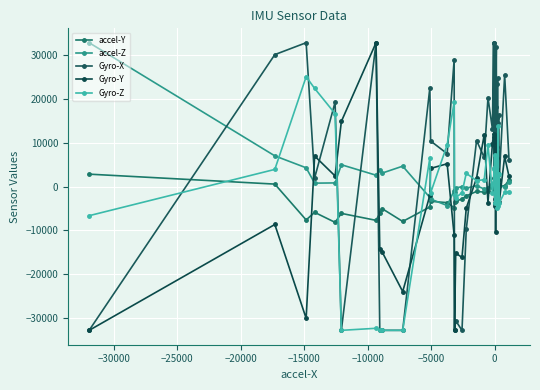

How many values in Gyro-X are above zero?

28